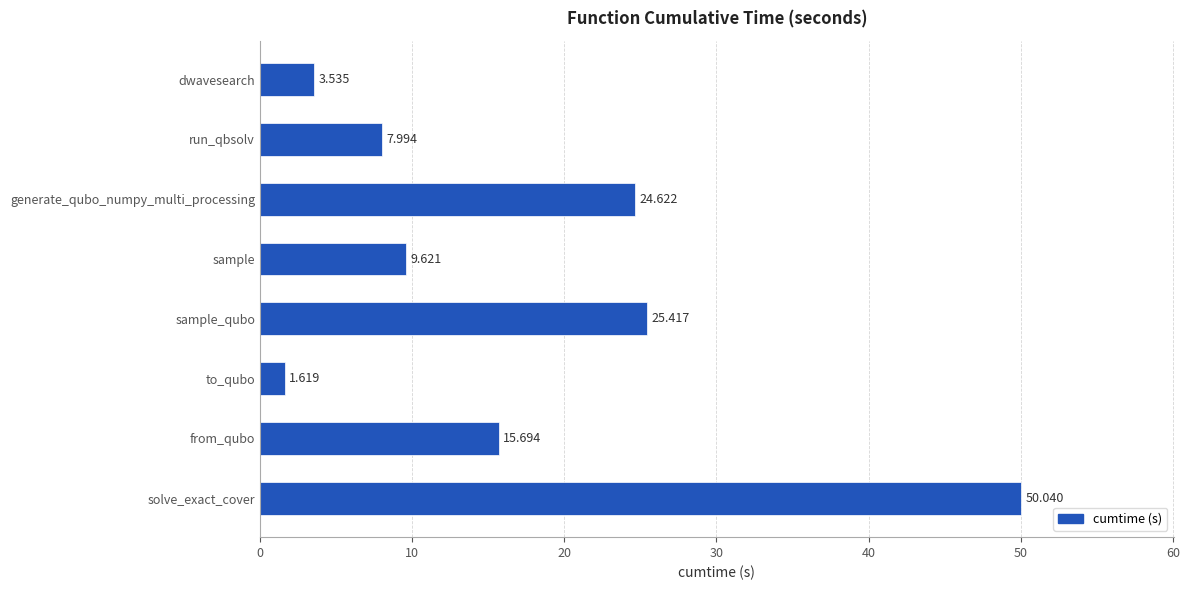

Between dwavesearch and solve_exact_cover, which is larger?

solve_exact_cover